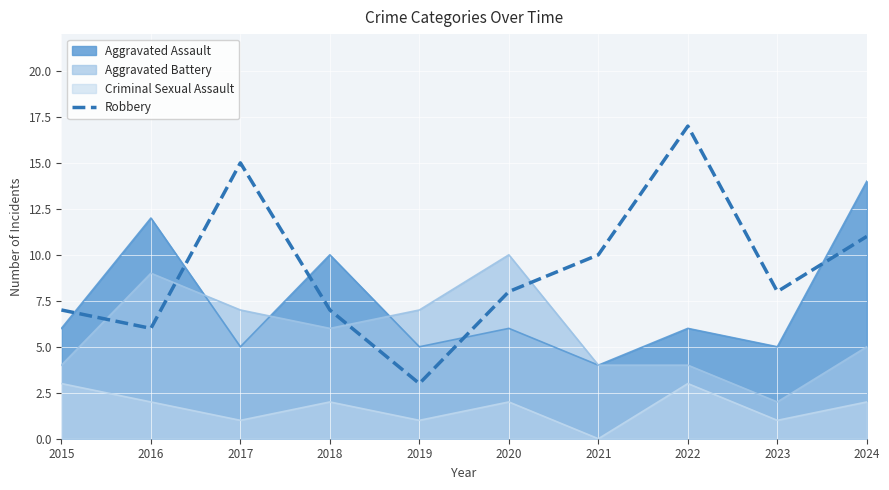

At which label does the data first exceed 8?

2017